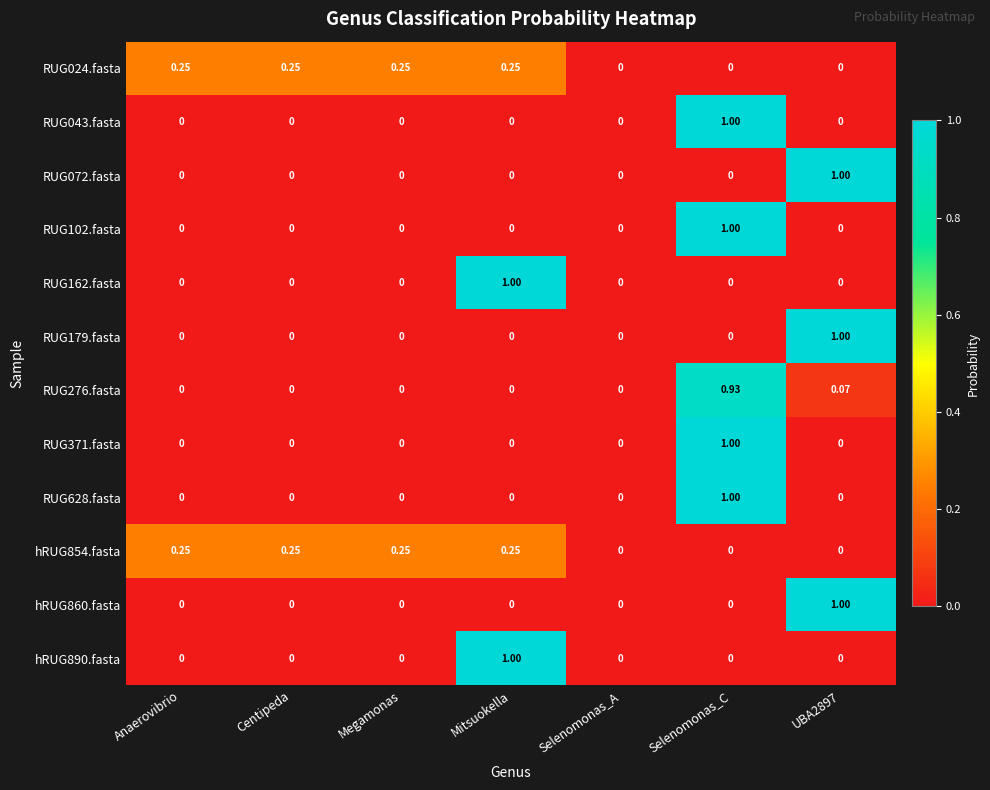

At which category is the sum across all series the highest?

Selenomonas_C